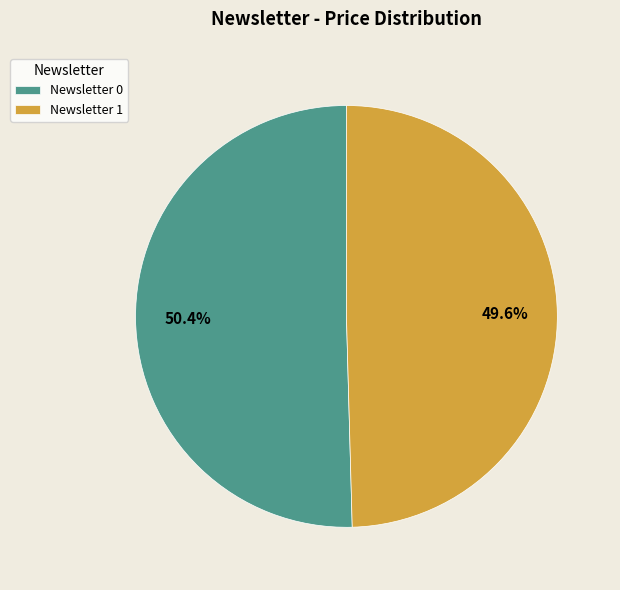

Rank the categories by value from highest to lowest.

Newsletter 0, Newsletter 1